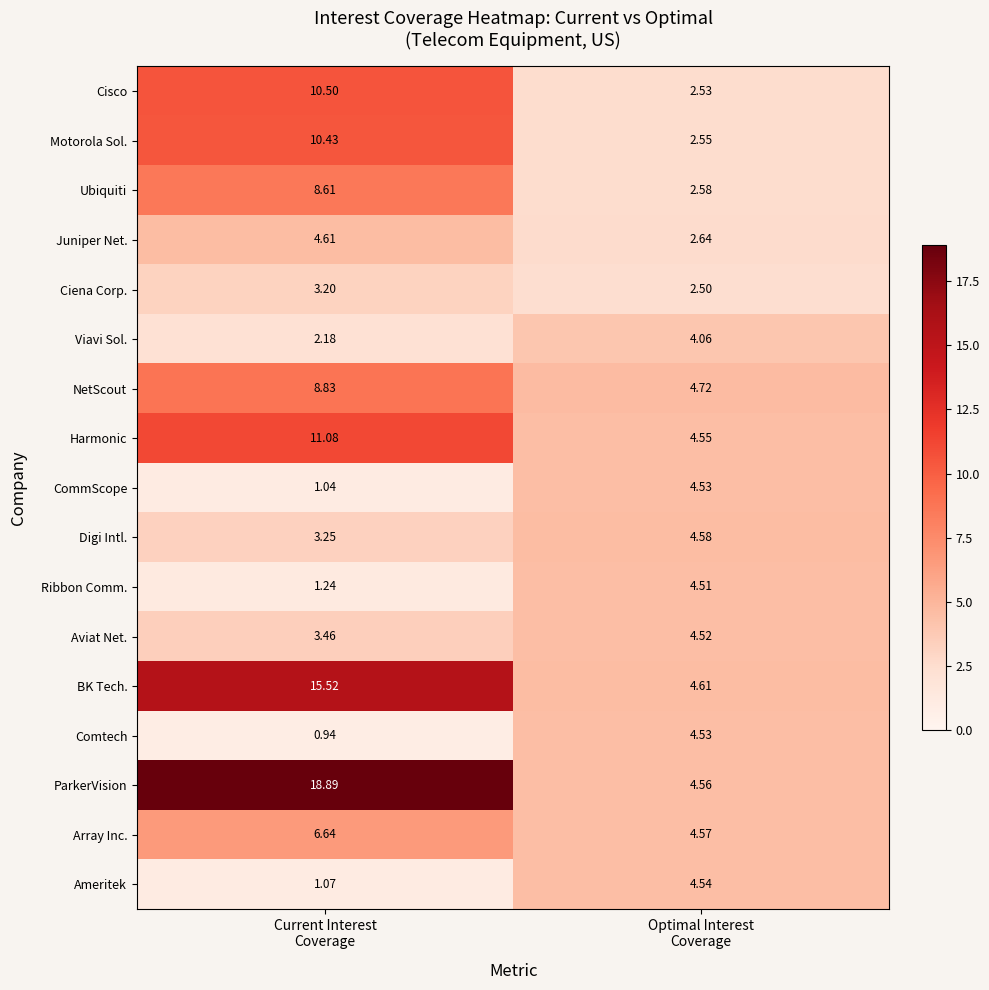

Which series has the widest spread of values?

ParkerVision